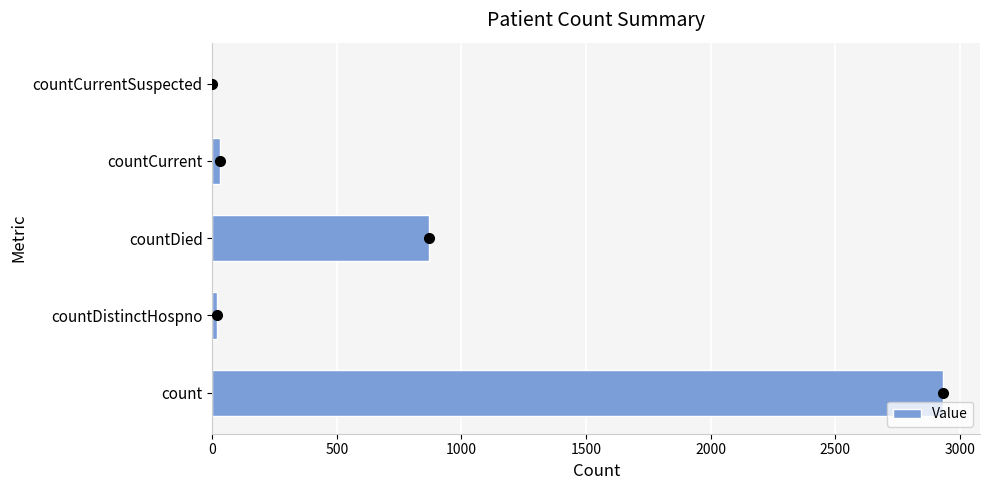

What is the greatest value displayed?

2935